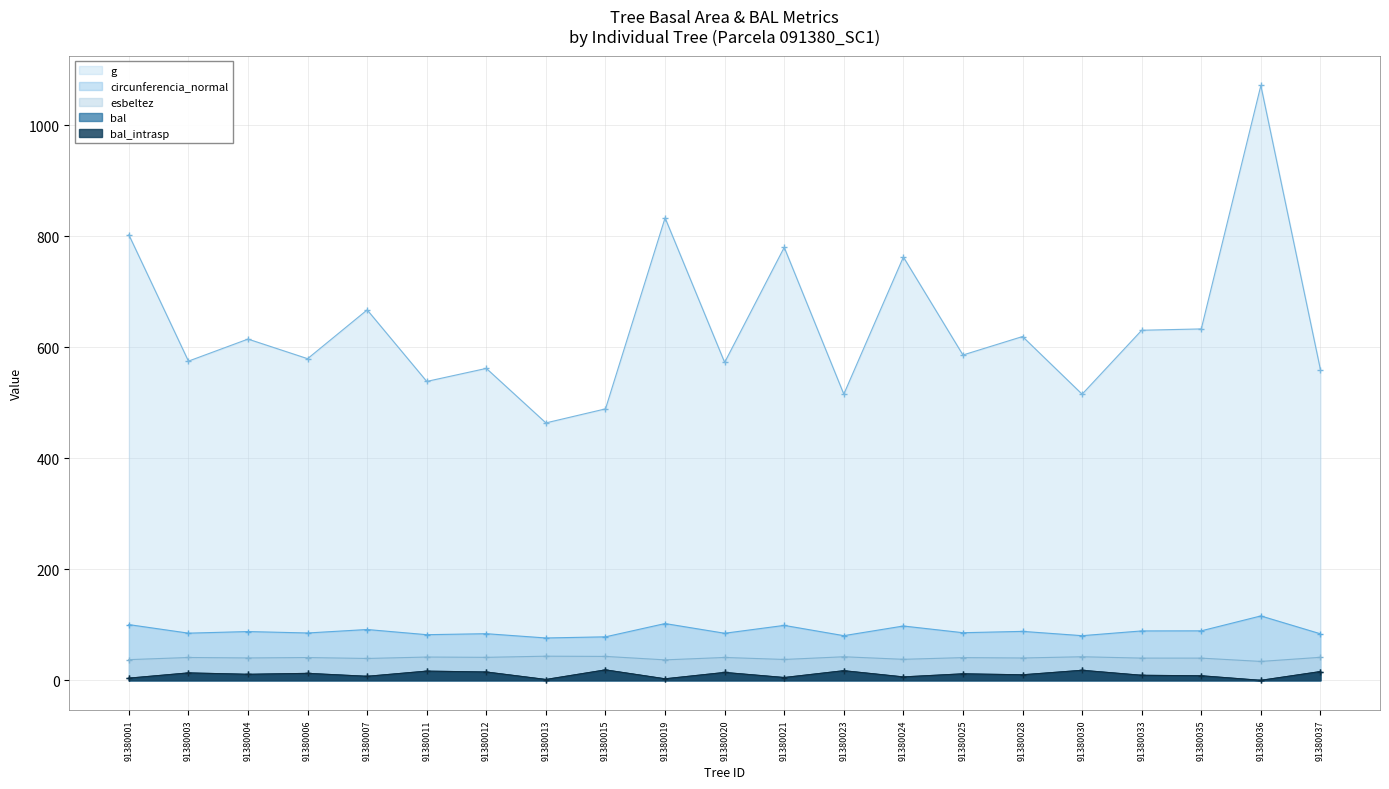

In esbeltez, how many points are lower than both neighbors (excluding endpoints)?

8